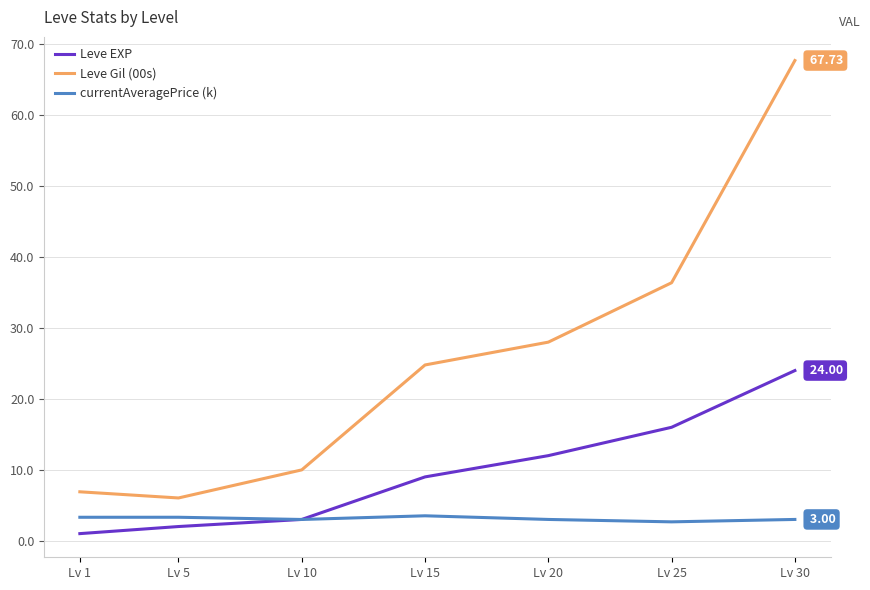

Rank the series by their average value, from highest to lowest.

Leve Gil (00s), Leve EXP, currentAveragePrice (k)